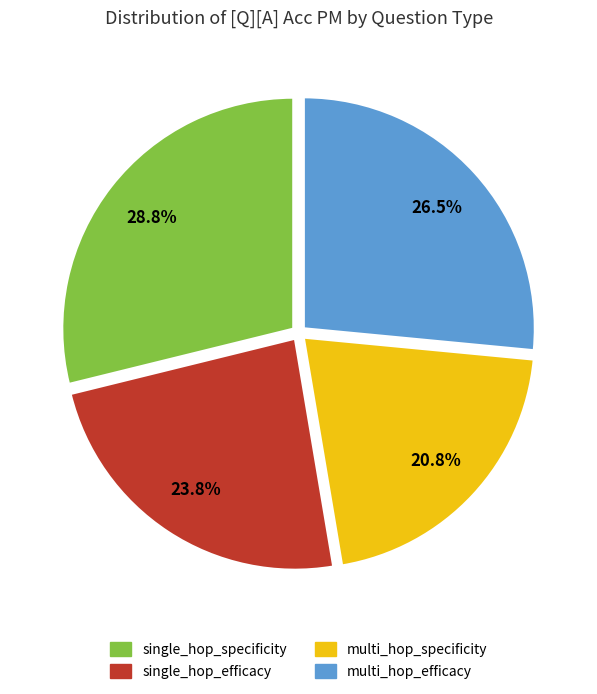

Does single_hop_efficacy represent more than half of the total?

No